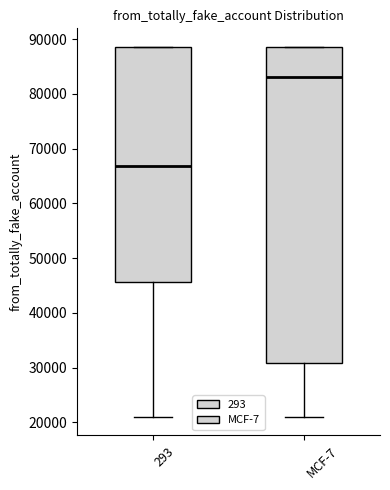

Which box is the tallest, from its lower edge to its upper edge?

MCF-7